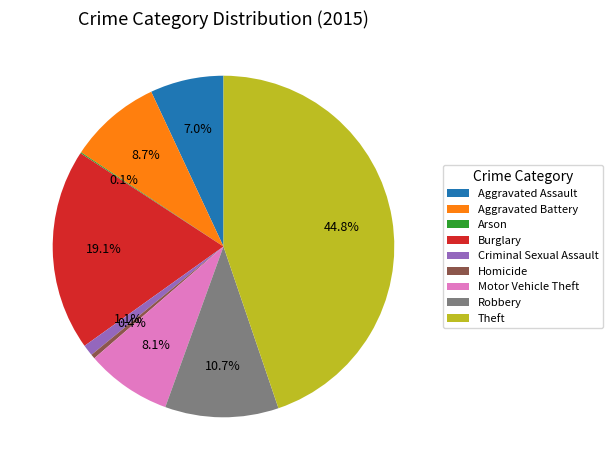

Between Motor Vehicle Theft and Aggravated Battery, which is larger?

Aggravated Battery